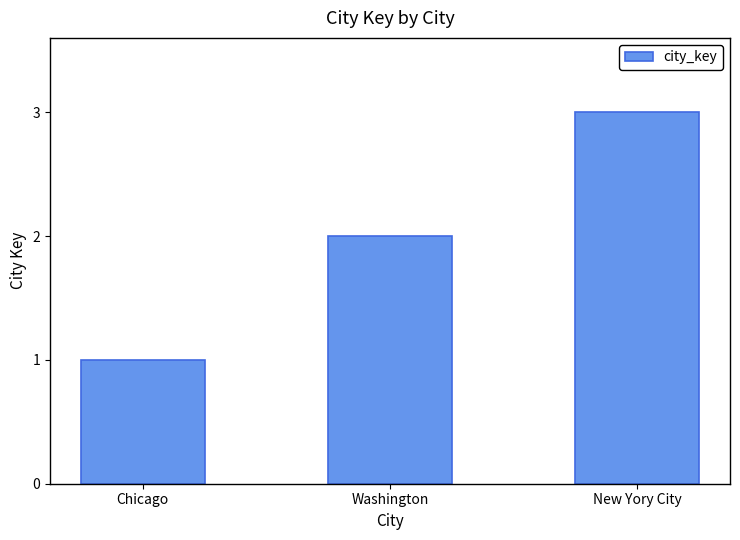

Approximately how many times larger is the value at New Yory City compared to Chicago?

3.0